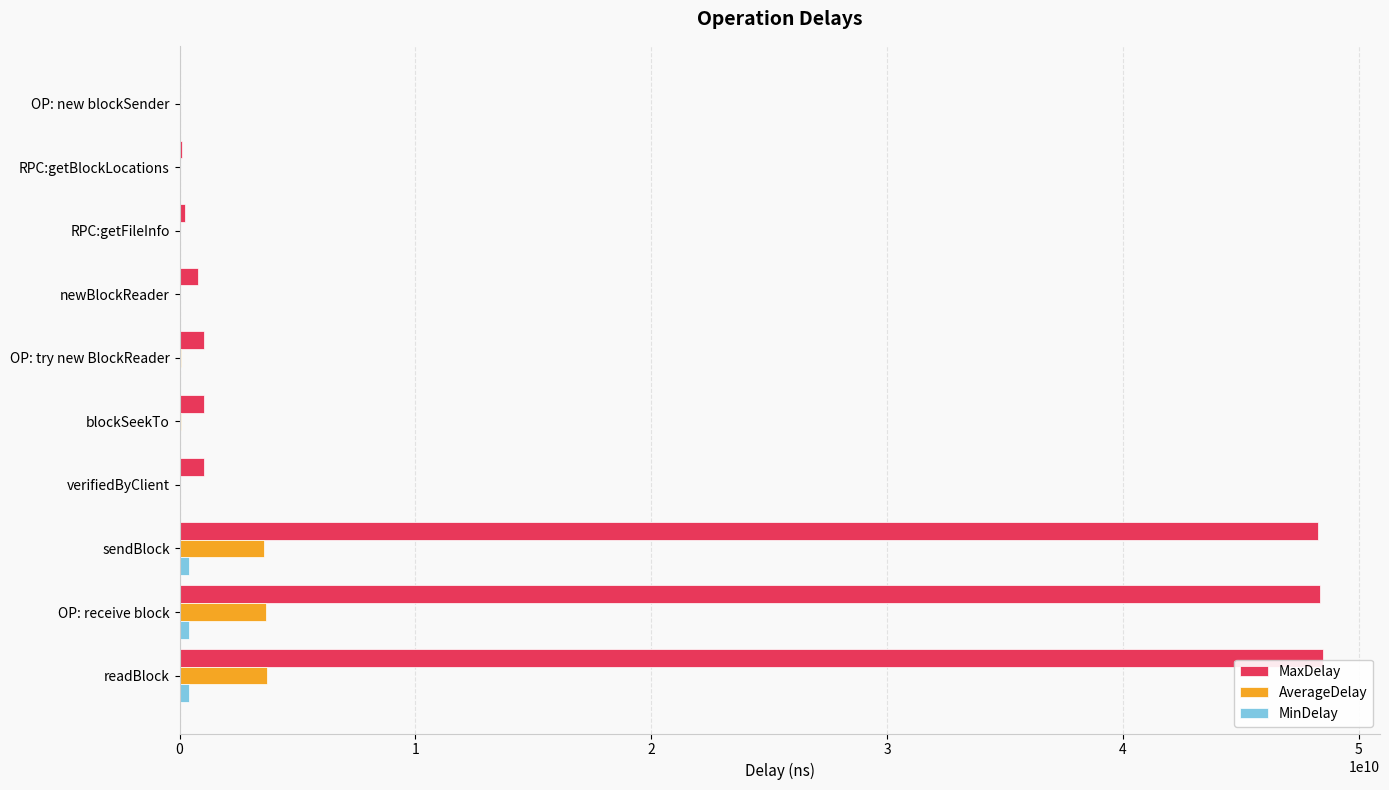

The MaxDelay series shows 48470532323.0 at readBlock. True or false?

True